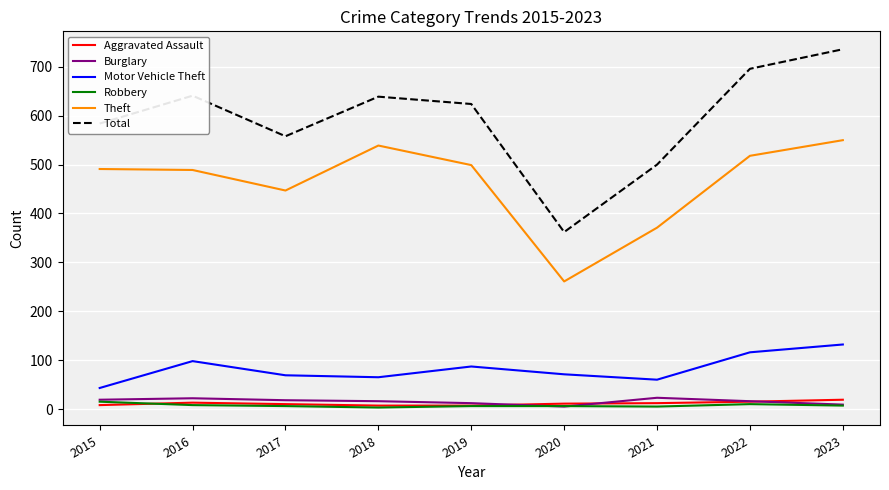

What is the greatest value displayed?

736